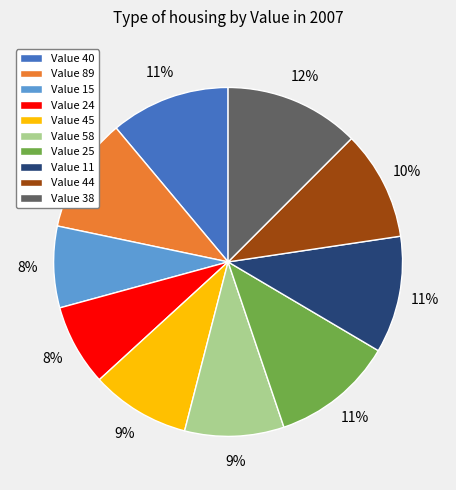

Approximately how many times larger is the value at Value 44 compared to Value 58?

1.1